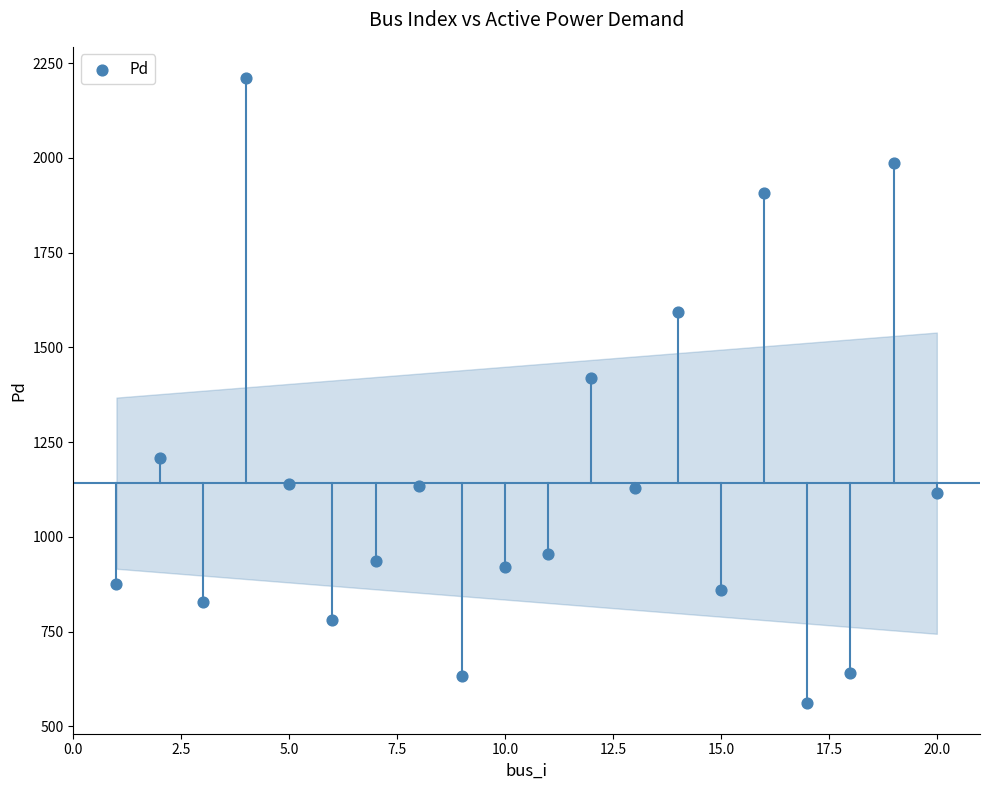

What Y value in the scatter plot is closest to 1386?

1418.4